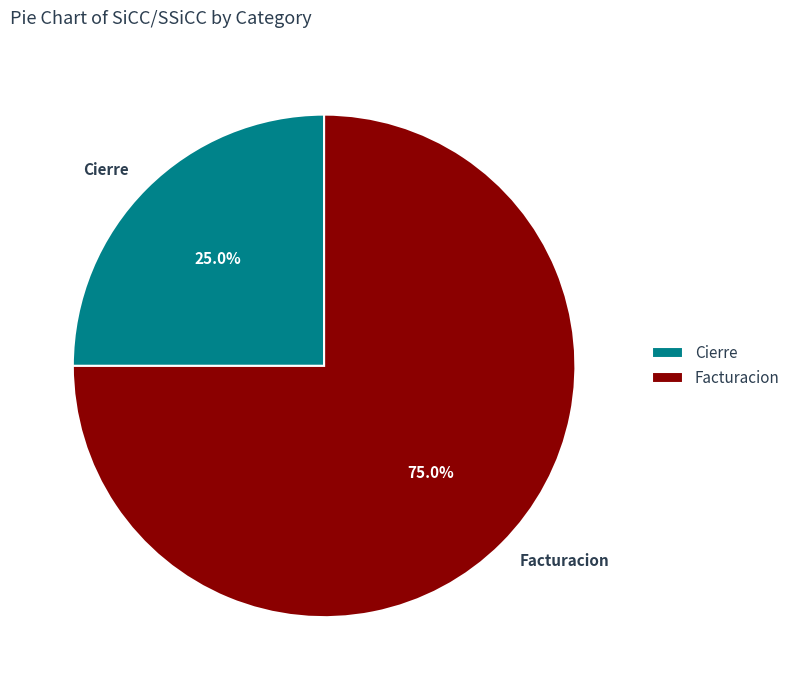

Is it true that Facturacion is 85% of the pie?

False